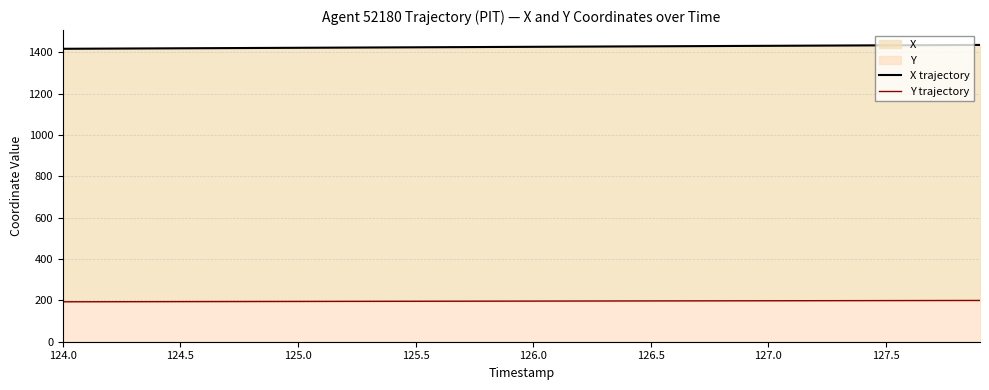

Reading left to right, extract all data points from this chart.

X trajectory: 1416.7	1417.1	1417.6	1418.1	1418.6	1419.0	1419.5	1420.0	1420.5	1421.0	1421.5	1421.9	1422.4	1422.9	1423.4	1423.8	1424.3	1424.8	1425.3	1425.8	1426.2	1426.7	1427.2	1427.7	1428.1	1428.6	1429.1	1429.6	1430.1	1430.5	1431.0	1431.5	1432.0	1432.5	1432.9	1433.4	1433.9	1434.4	1434.8	1435.3
Y trajectory: 193.1	193.3	193.4	193.6	193.8	193.9	194.1	194.3	194.4	194.6	194.8	194.9	195.1	195.3	195.4	195.6	195.8	195.9	196.1	196.3	196.4	196.6	196.8	196.9	197.1	197.3	197.4	197.6	197.8	197.9	198.1	198.3	198.4	198.6	198.8	198.9	199.1	199.3	199.5	199.6